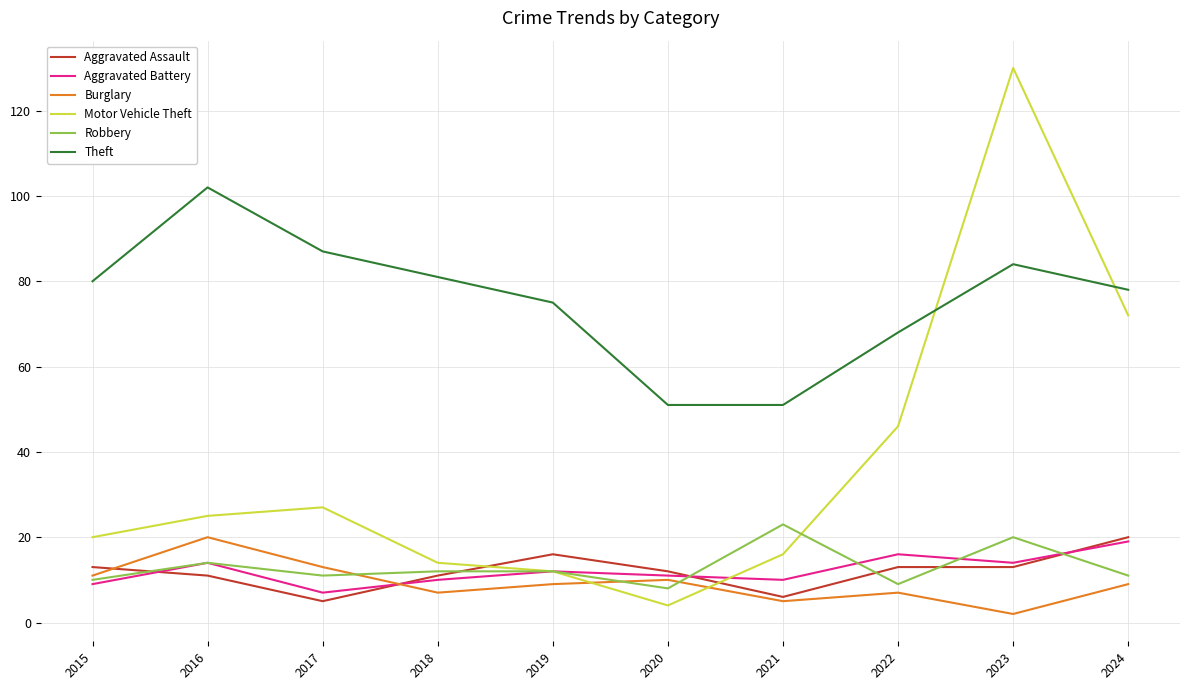

Which series has the largest total across all categories?

Theft